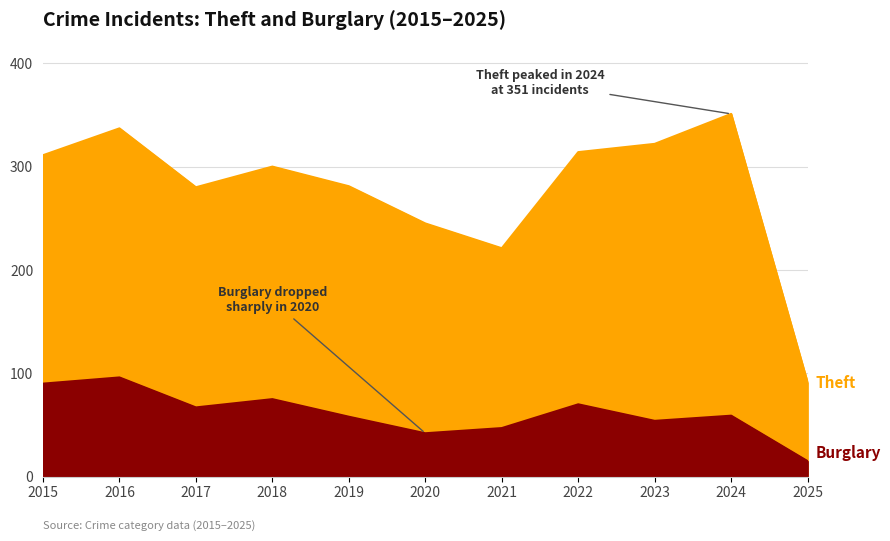

What is the value of the Burglary point at the 8th from the left?

70